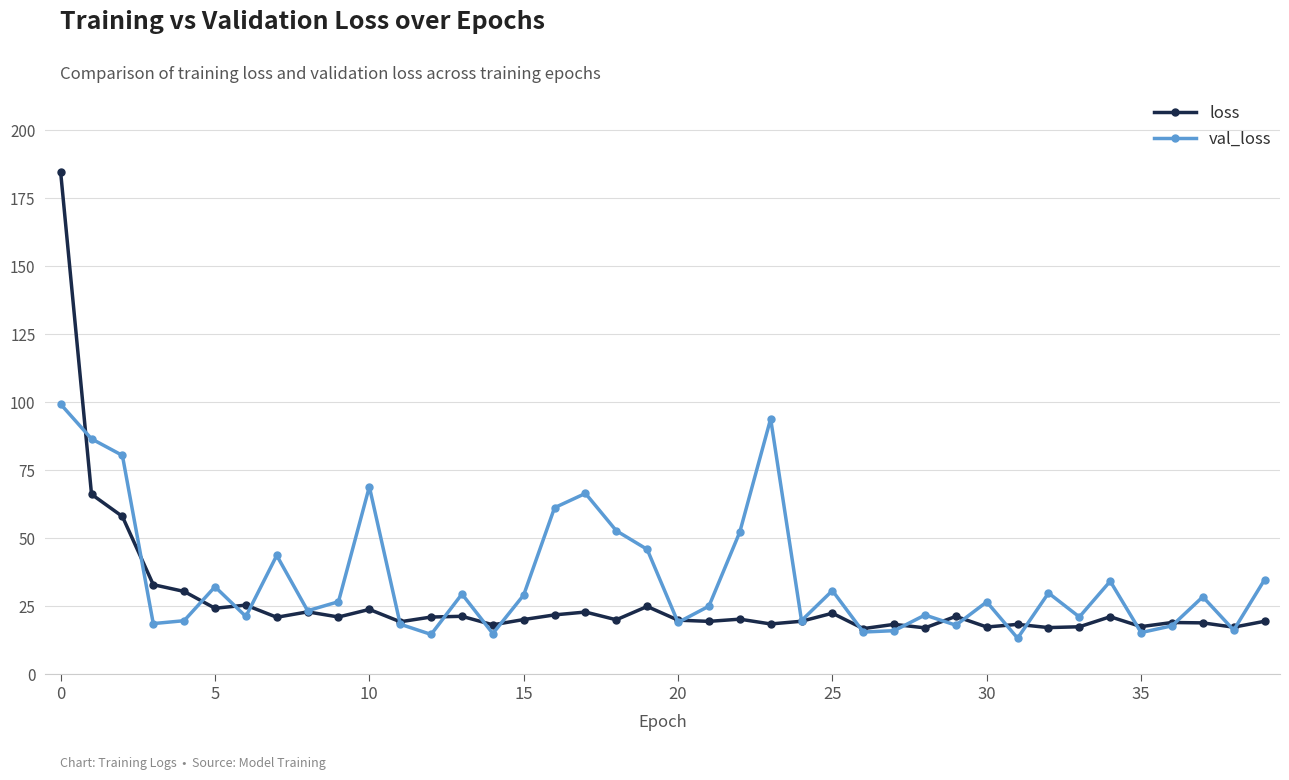

How many interior local valleys does the val_loss series have?

13